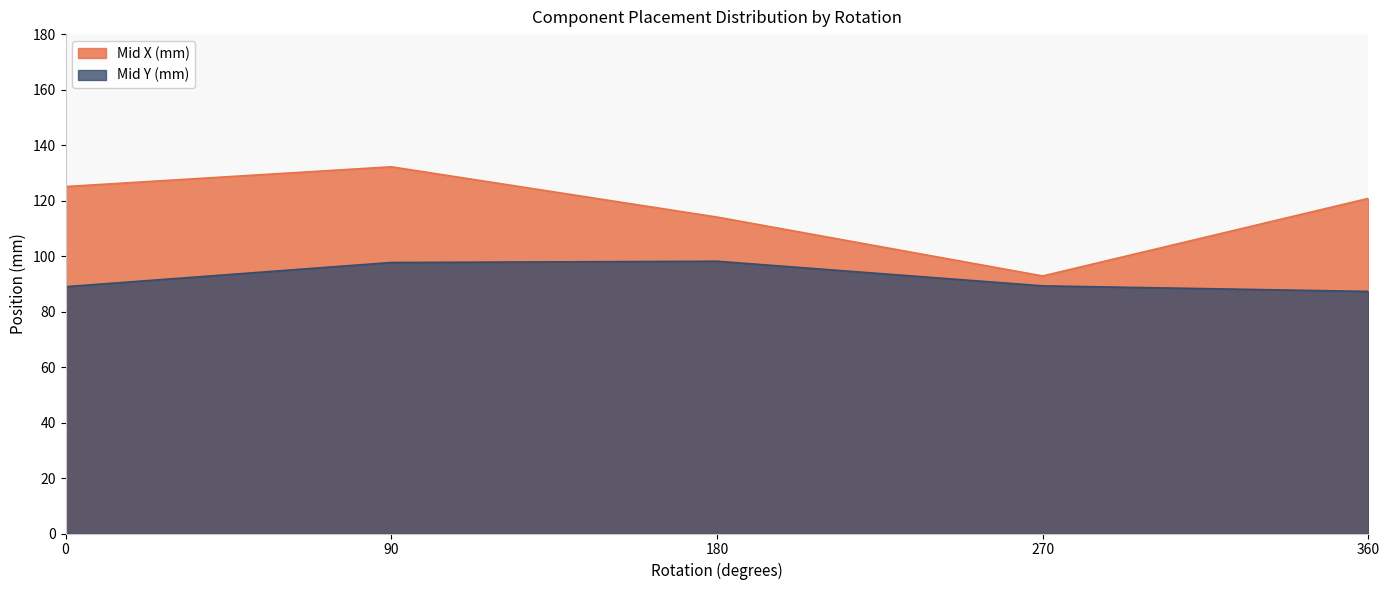

What is the difference between the maximum and minimum values in the Mid Y (mm) series?

10.9